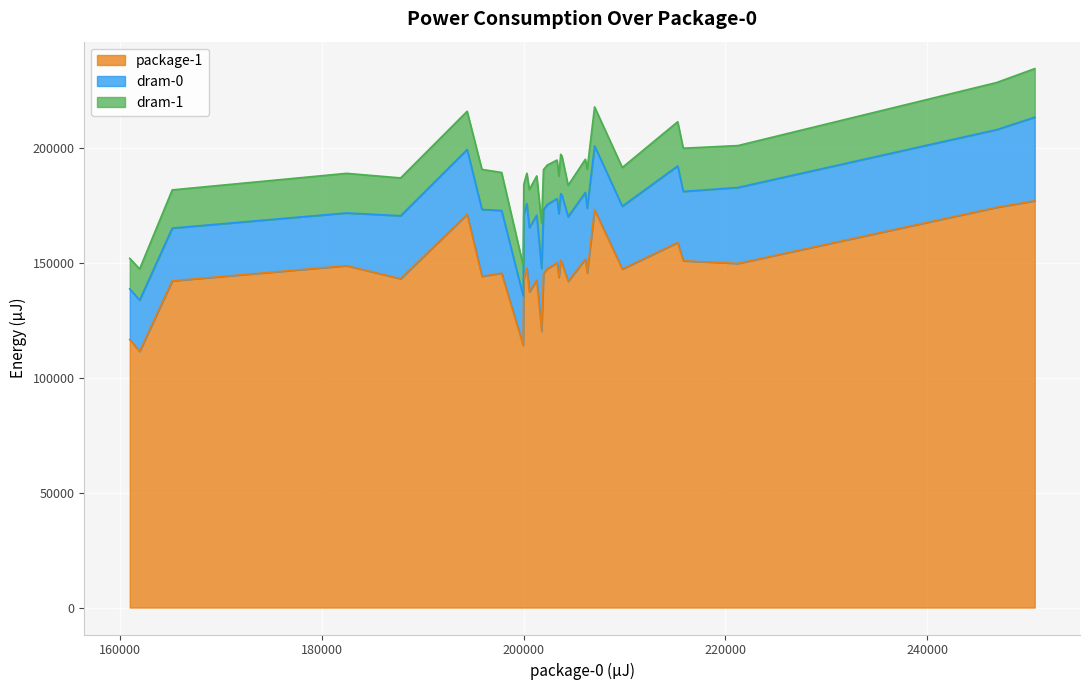

The package-1 series shows 65709 at 8. True or false?

False